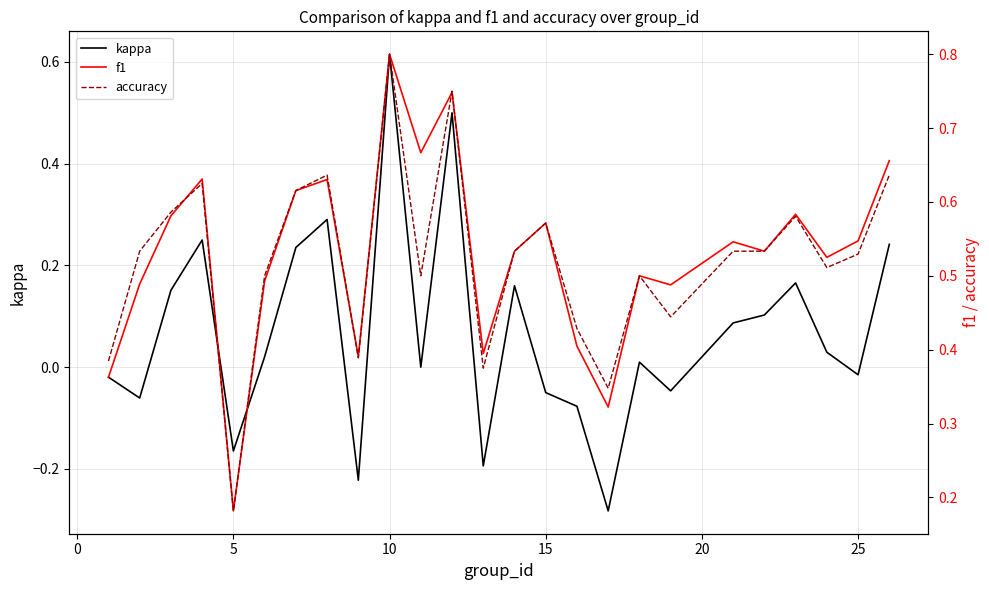

How many series are shown in this chart?

3